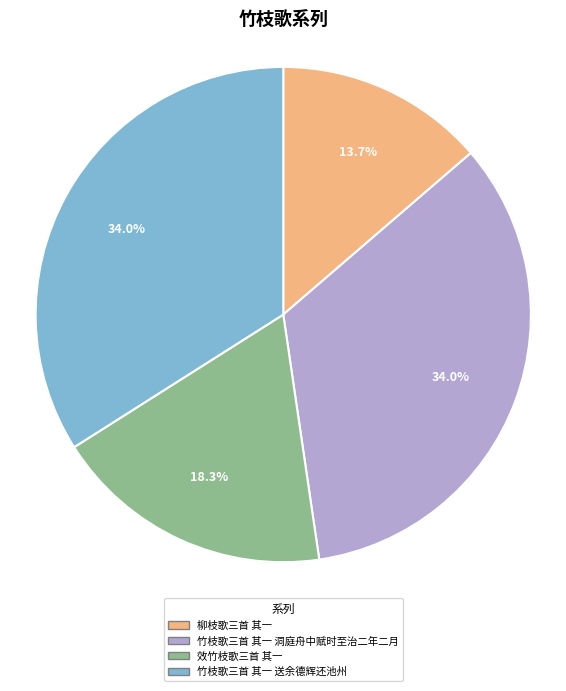

Do 竹枝歌三首 其一 洞庭舟中赋时至治二年二月 and 柳枝歌三首 其一 together represent more than half of the pie?

No